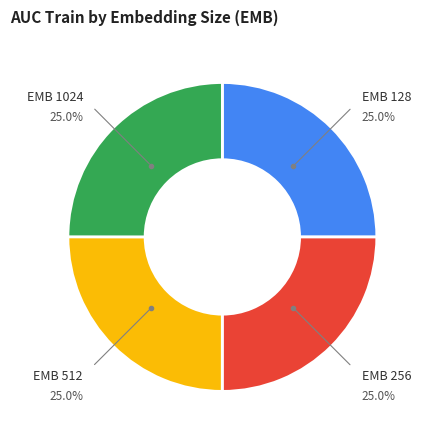

To the nearest percent, what is the average slice percentage?

25%